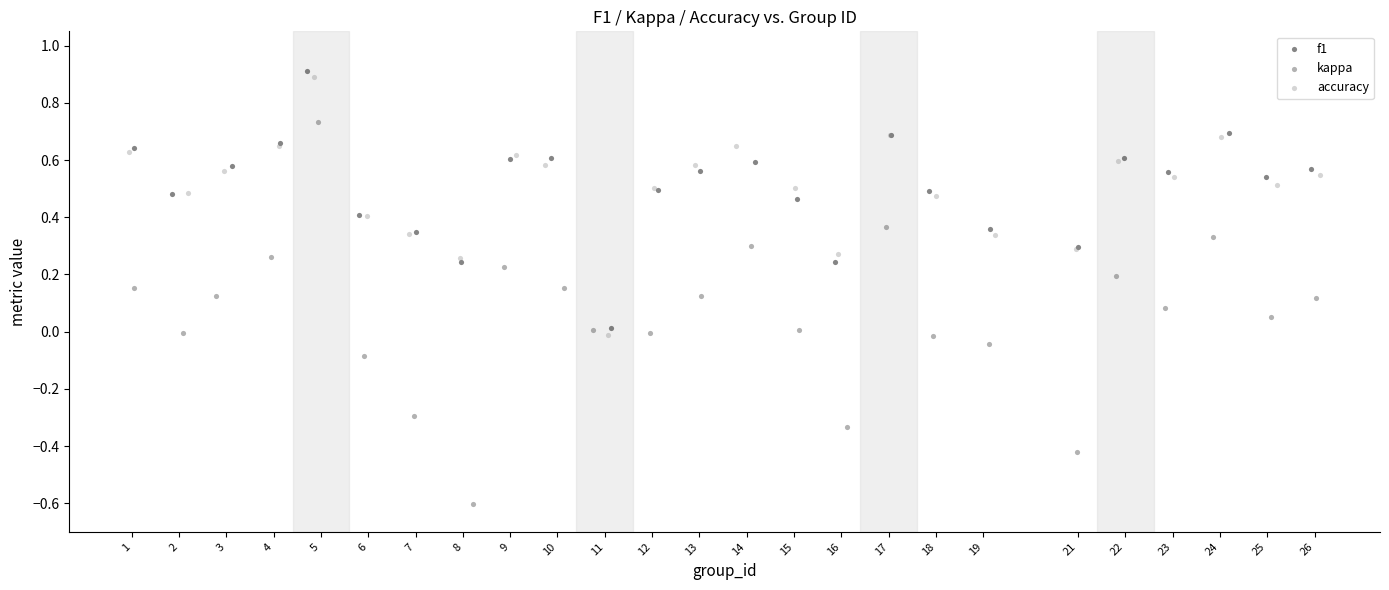

What are all the series names shown in the legend?

f1, kappa, accuracy